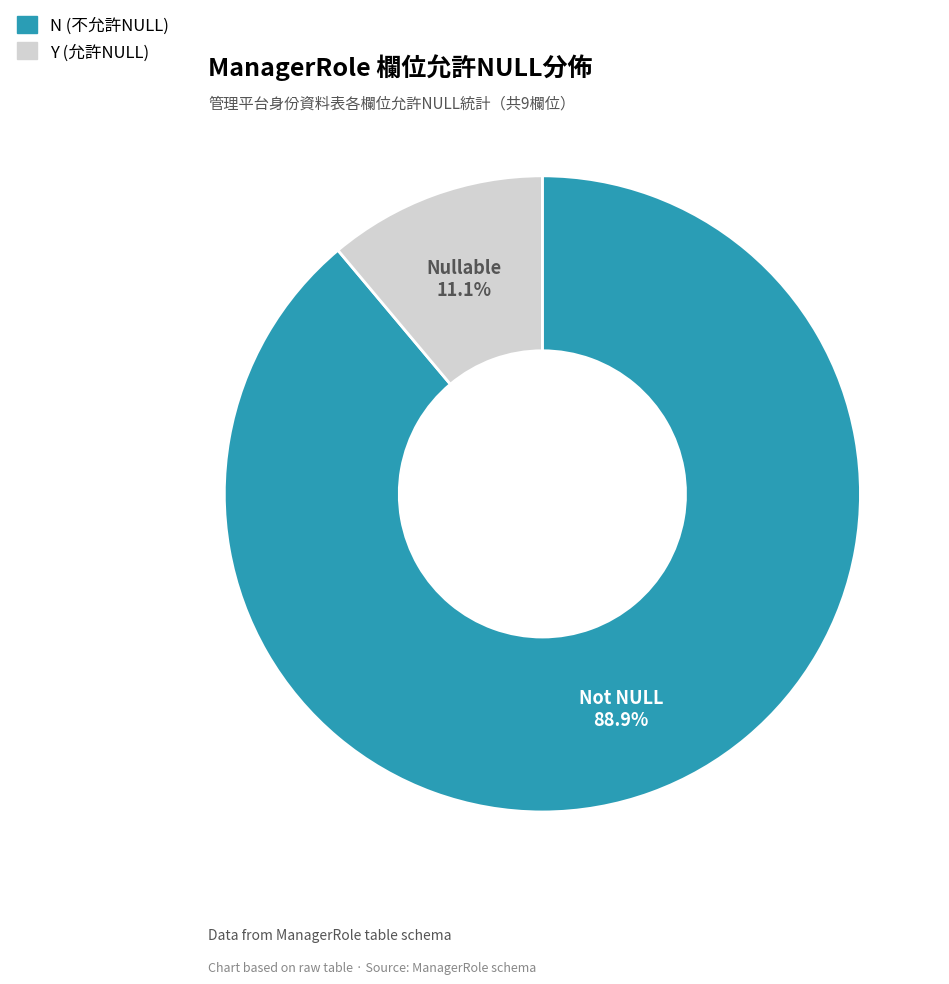

Rank the categories by value from lowest to highest.

Y, N